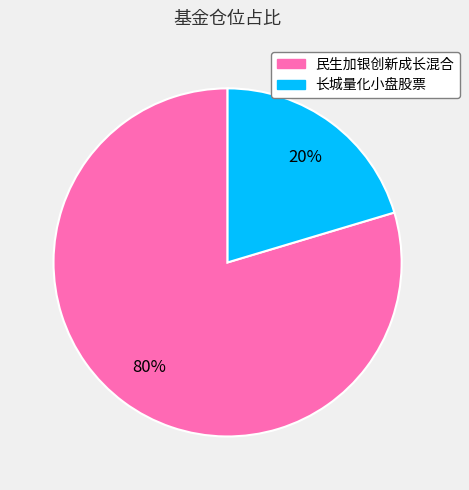

Which slice is the smallest?

长城量化小盘股票